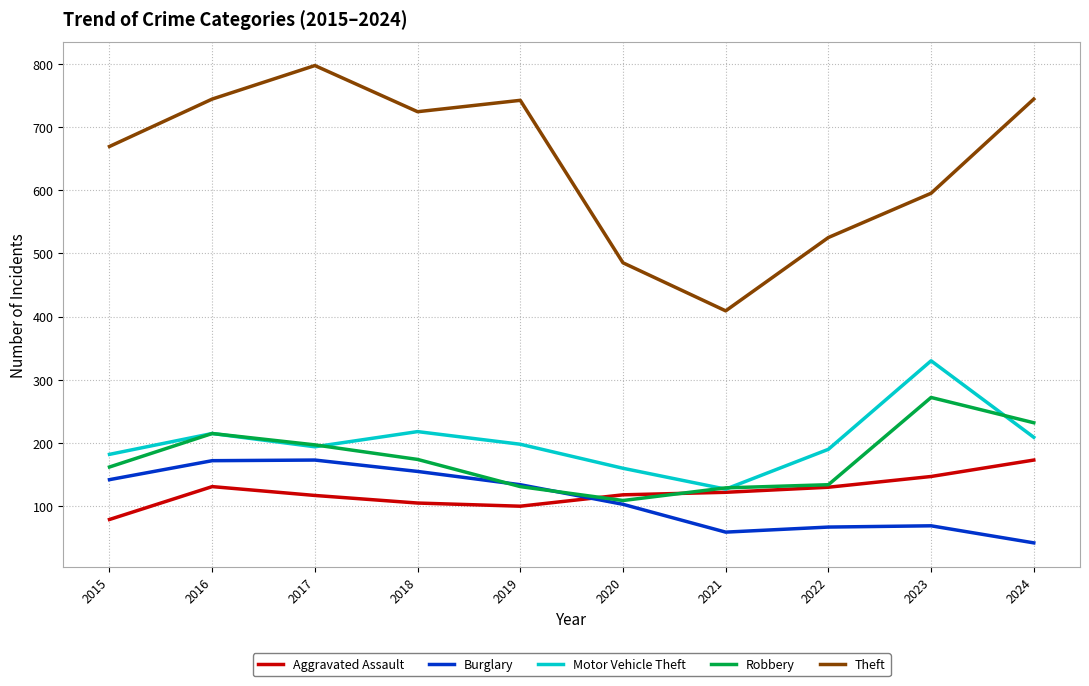

At which category does the chart reach its minimum across all series?

2024